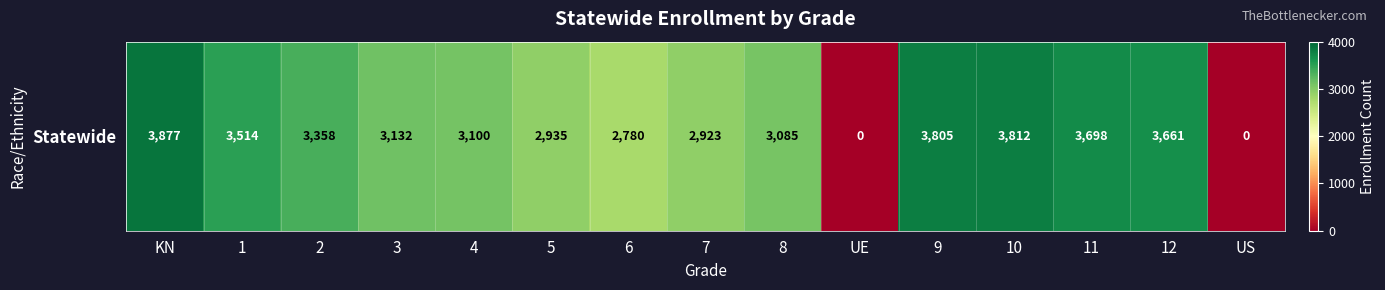

What is the maximum value shown in the chart?

3877